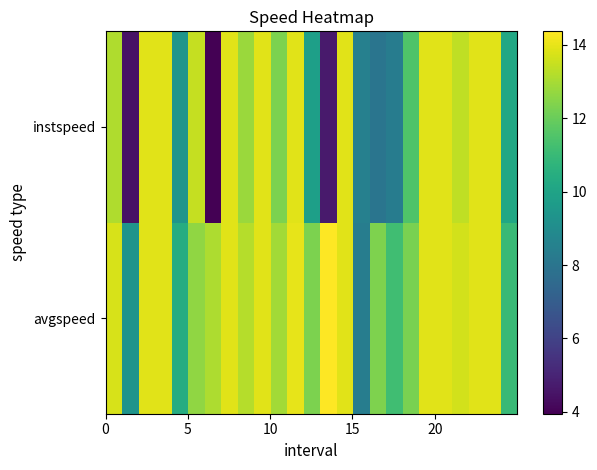

How many series are shown in this chart?

2